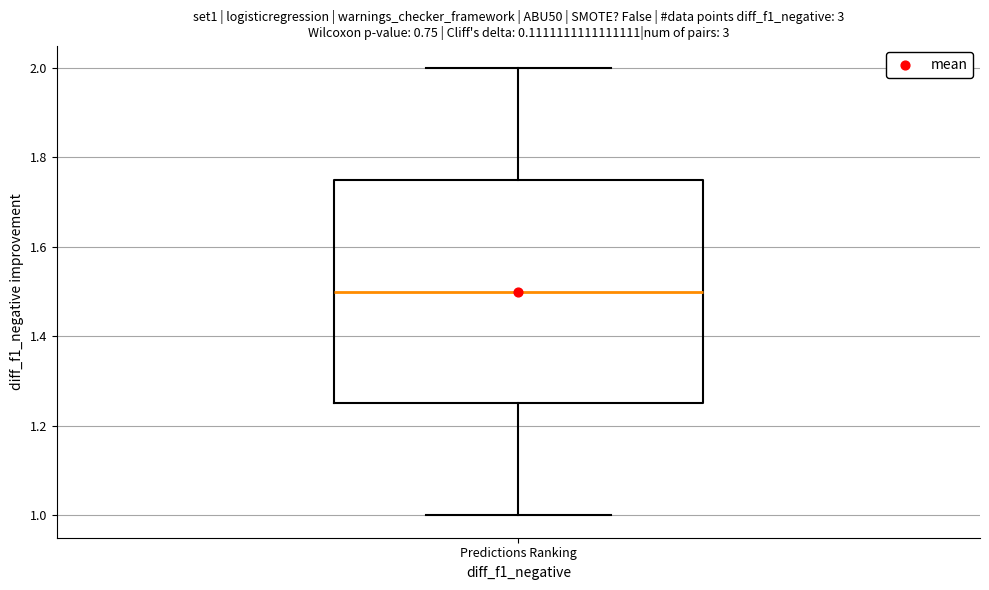

Where does the median line of the box for Predictions Ranking sit on the y-axis? The values are not printed on the chart, so give them approximately, as read against the axis.

1.50